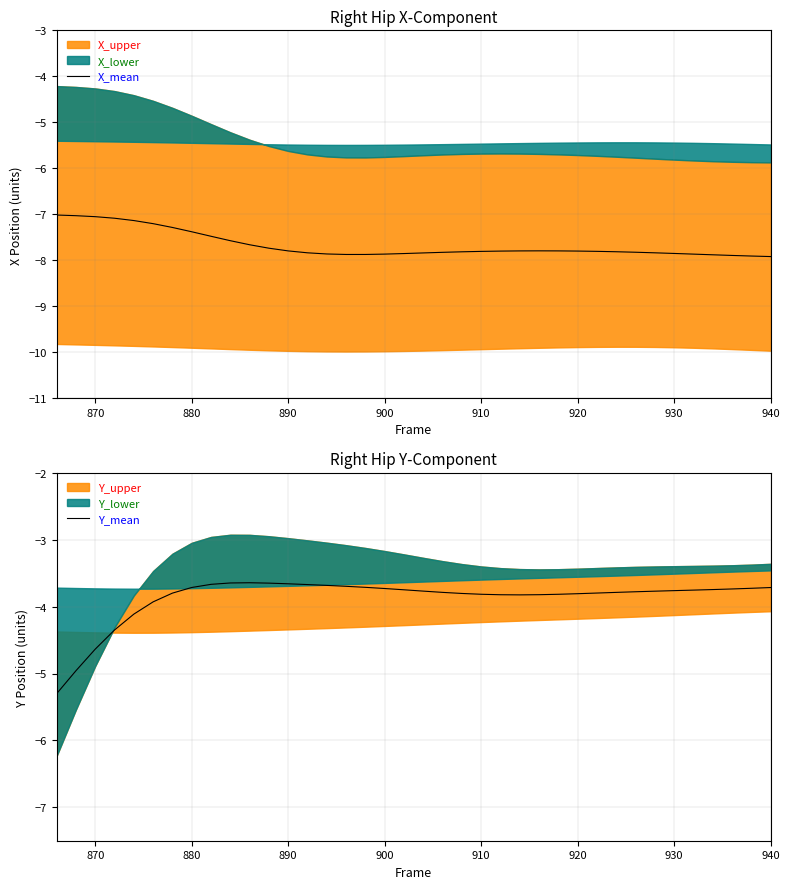

True or false: X_mean and Y_mean intersect in this chart.

False